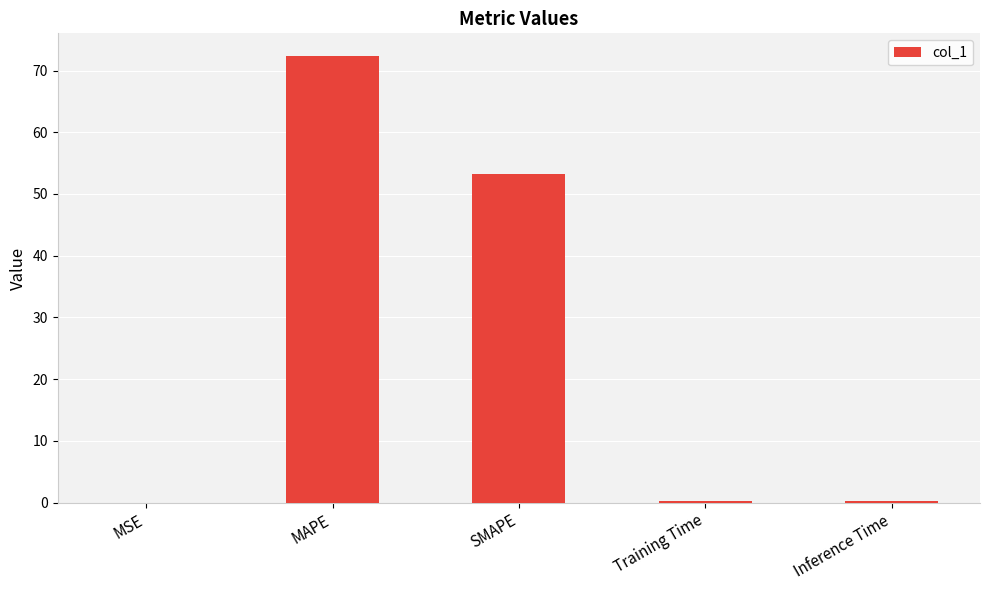

At which category does the chart reach its peak across all series?

MAPE